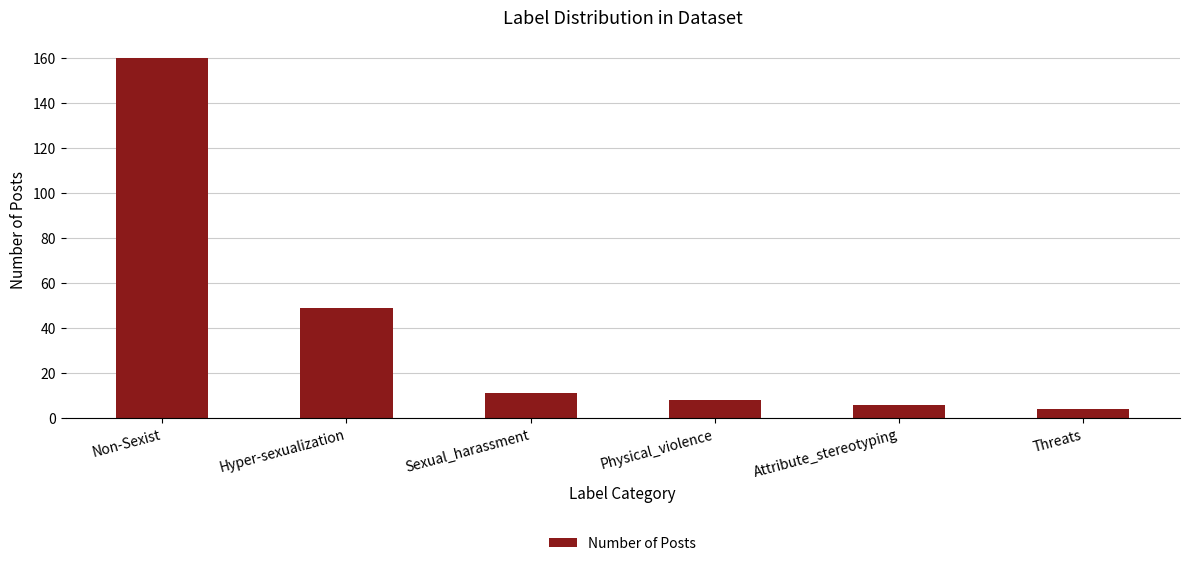

What is the label of the 2nd bar from the left?

Hyper-sexualization